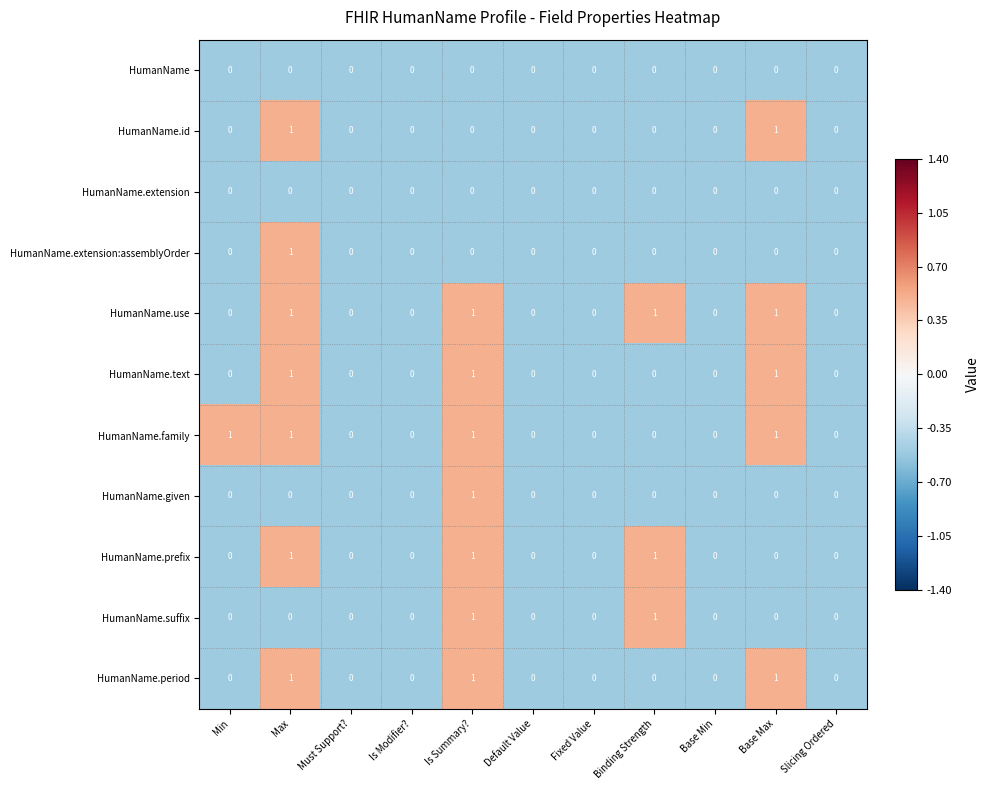

How many HumanName.prefix values are between 0 and 1?

11